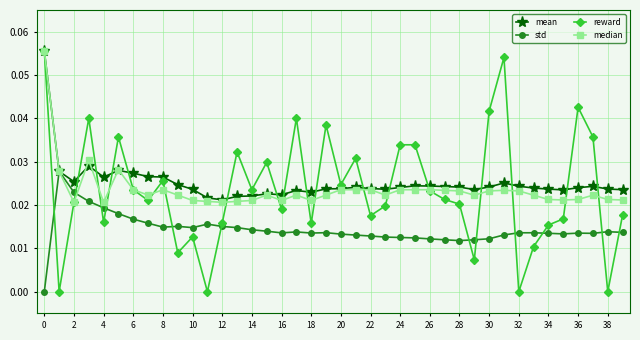

True or false: reward and std cross at least once.

True